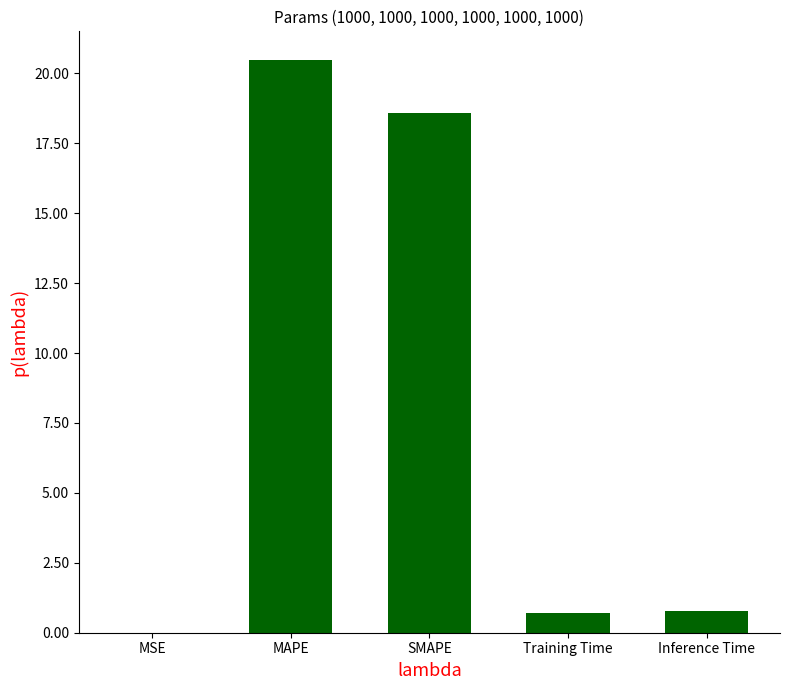

True or false: the data shows 30.5 at MAPE.

False